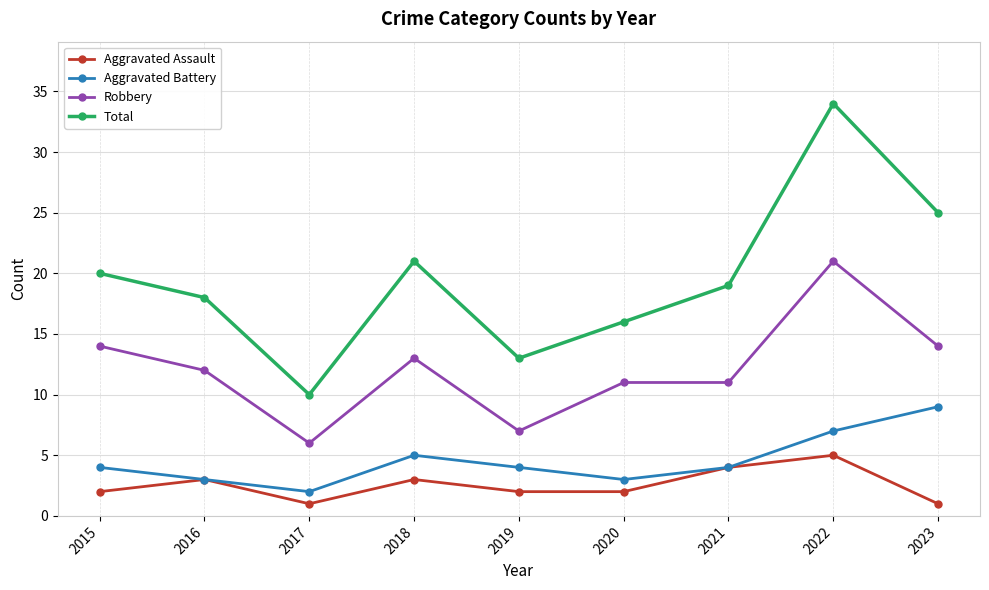

At which label is Aggravated Battery closest to 5?

2018